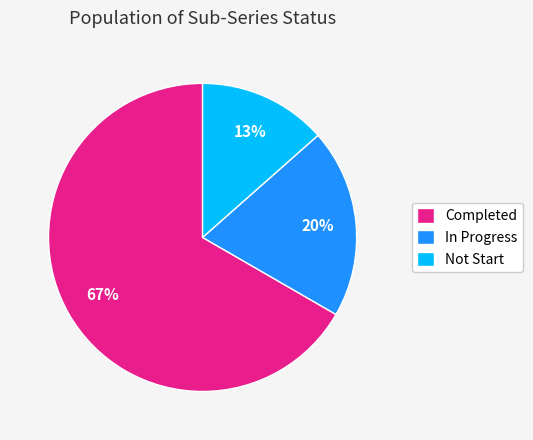

Which slice is the largest?

Completed